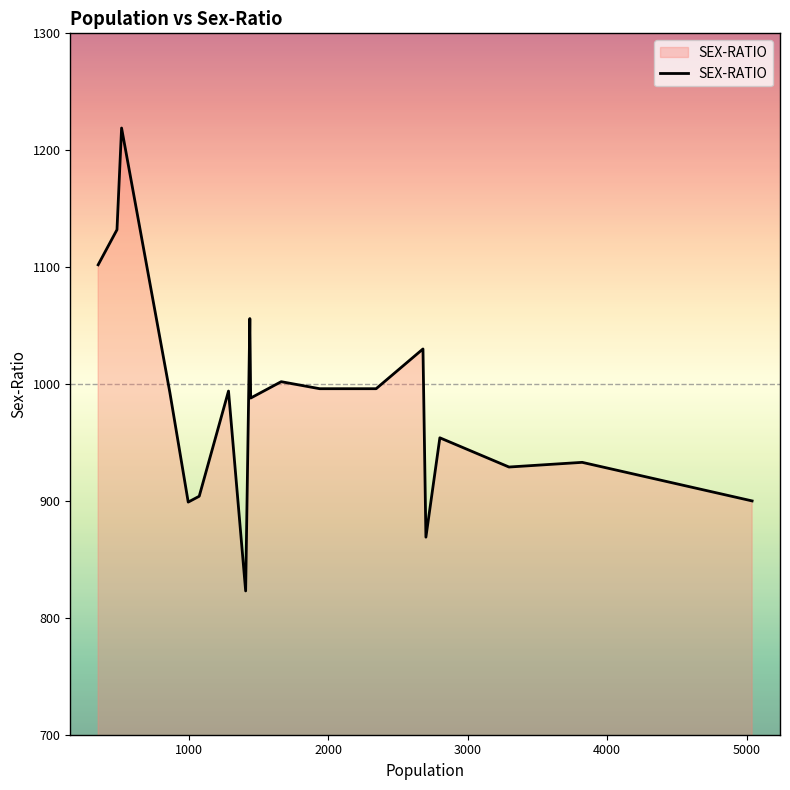

What is the maximum value shown in the chart?

1219